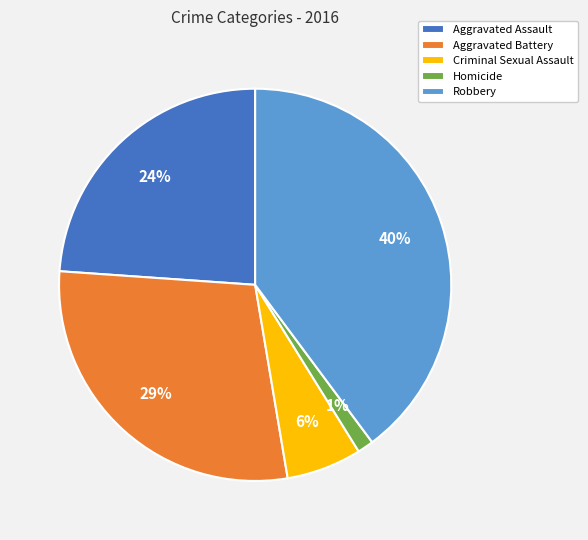

To the nearest percent, what is the combined percentage of Criminal Sexual Assault and Robbery?

46%